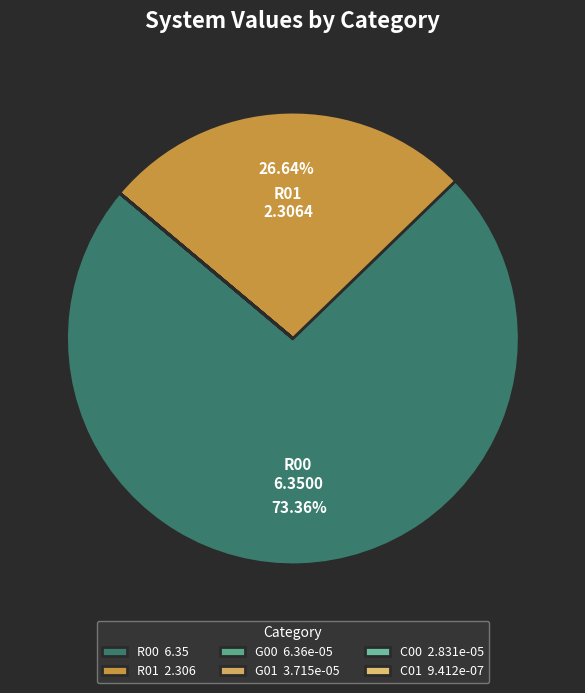

What percentage do G00 and R01 together represent?

26.6%